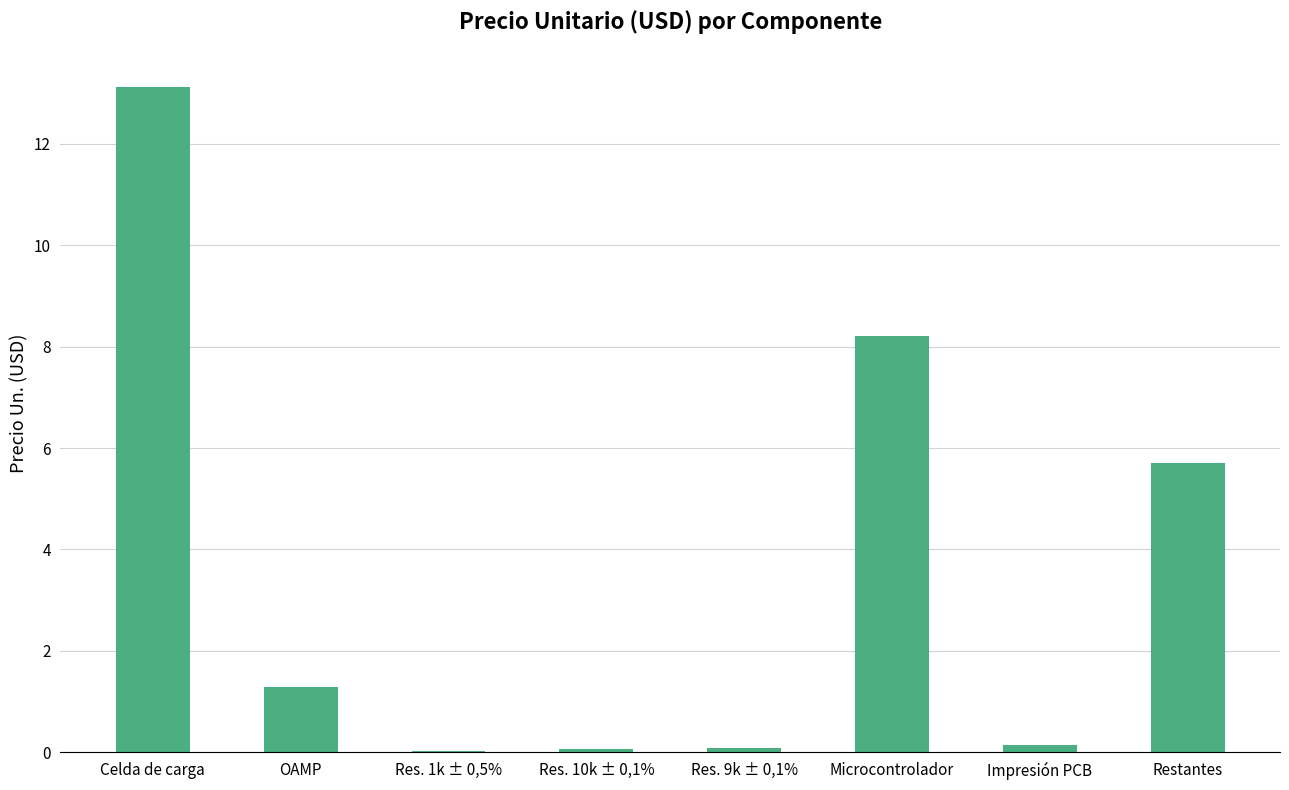

Where is the data nearest to the value 6?

Restantes